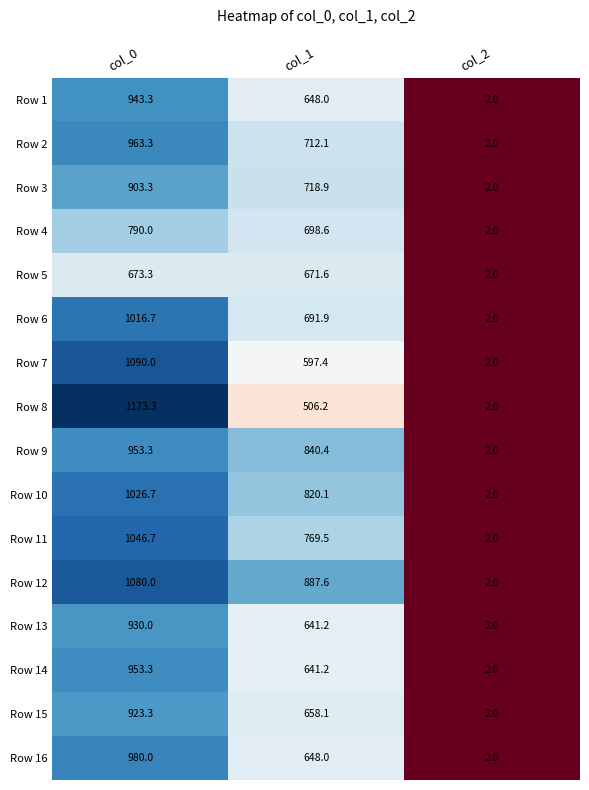

At which category is the sum across all series the highest?

col_0